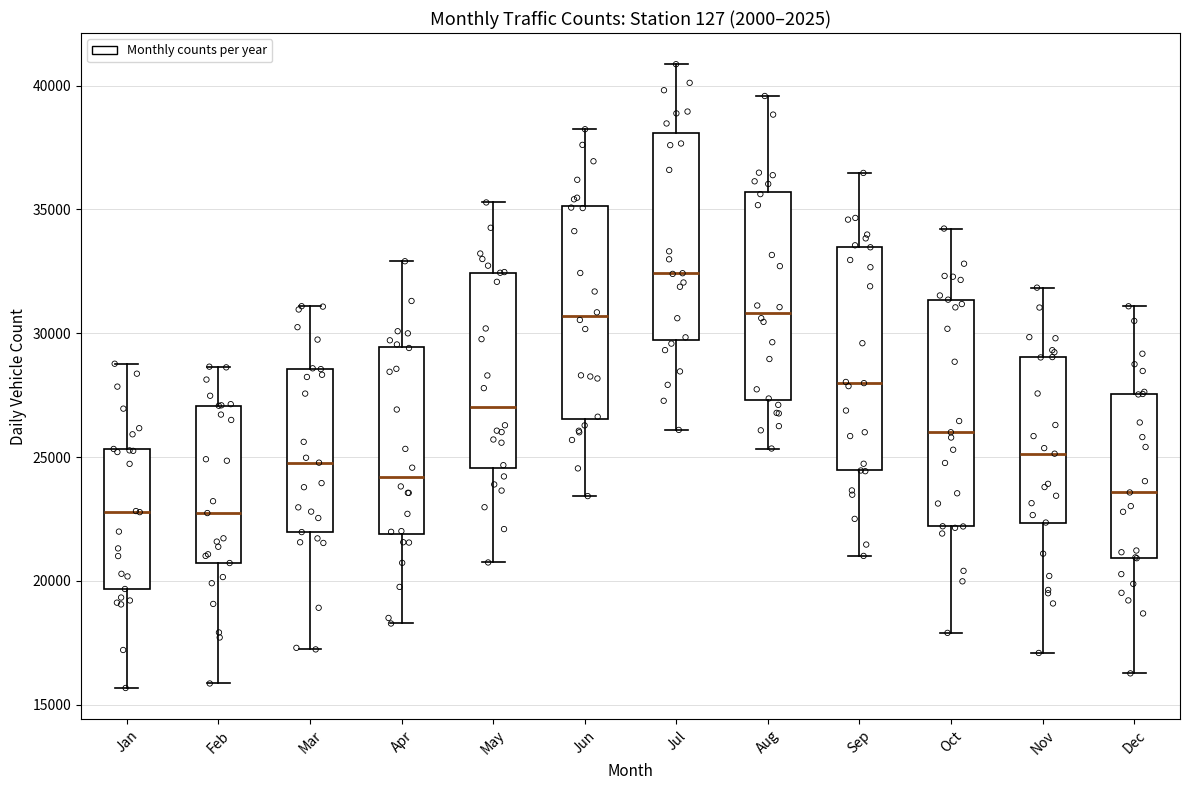

Where does the upper whisker of the box for Sep end on the y-axis? The values are not printed on the chart, so give them approximately, as read against the axis.

36500